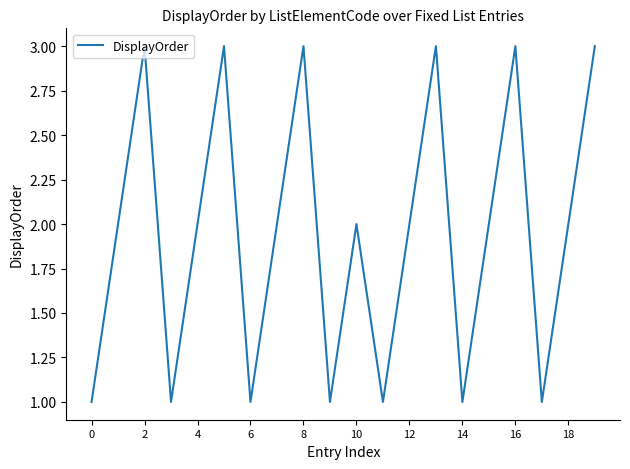

What is the greatest value displayed?

3